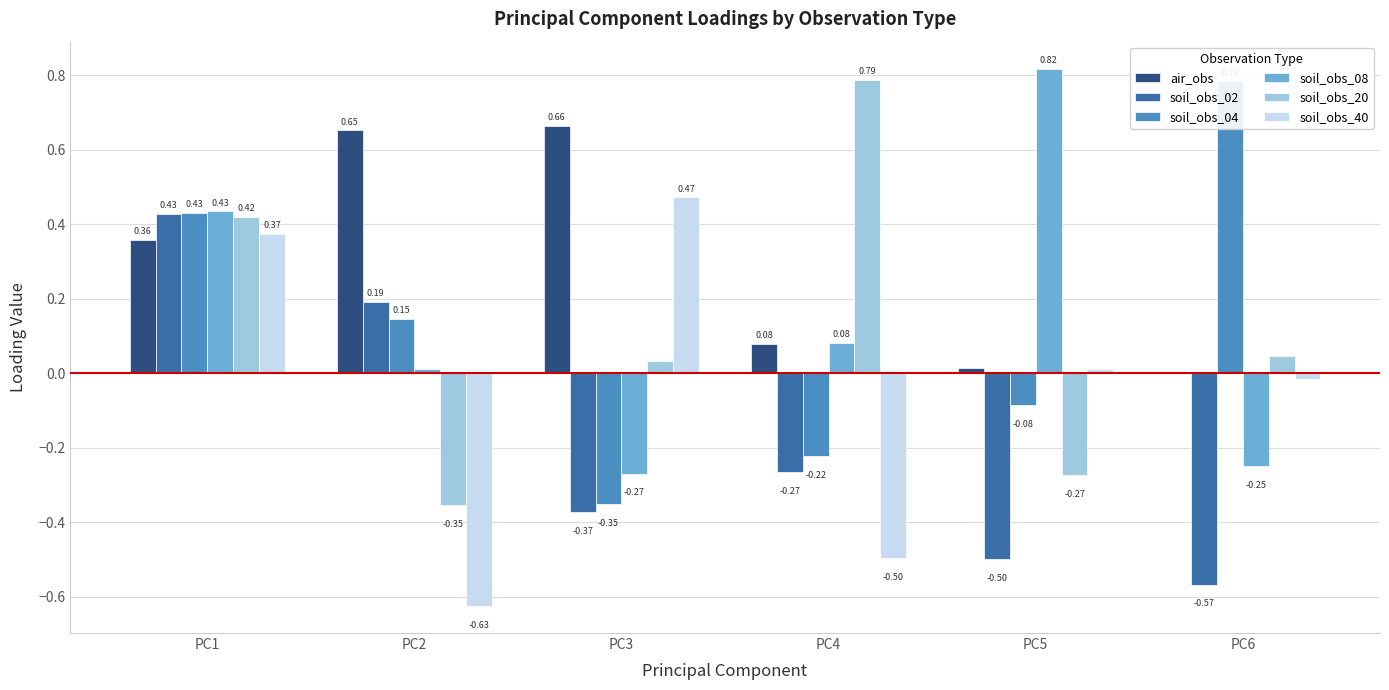

What are all the series names shown in the legend?

air_obs, soil_obs_02, soil_obs_04, soil_obs_08, soil_obs_20, soil_obs_40